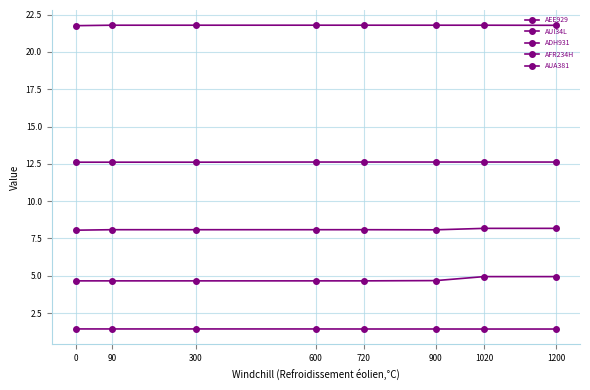

Count the number of data series in this chart.

5